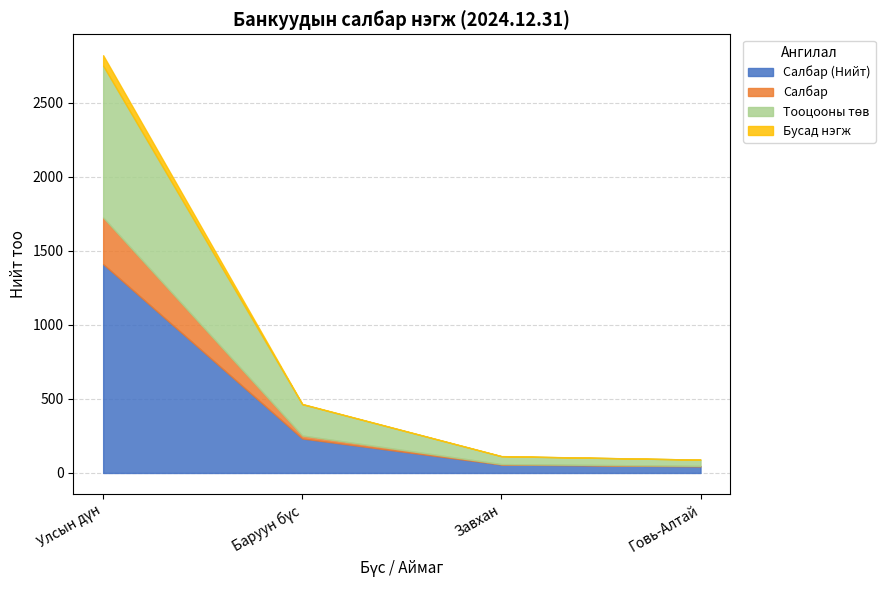

What value does the Тооцооны төв series have at Улсын дүн?

1024